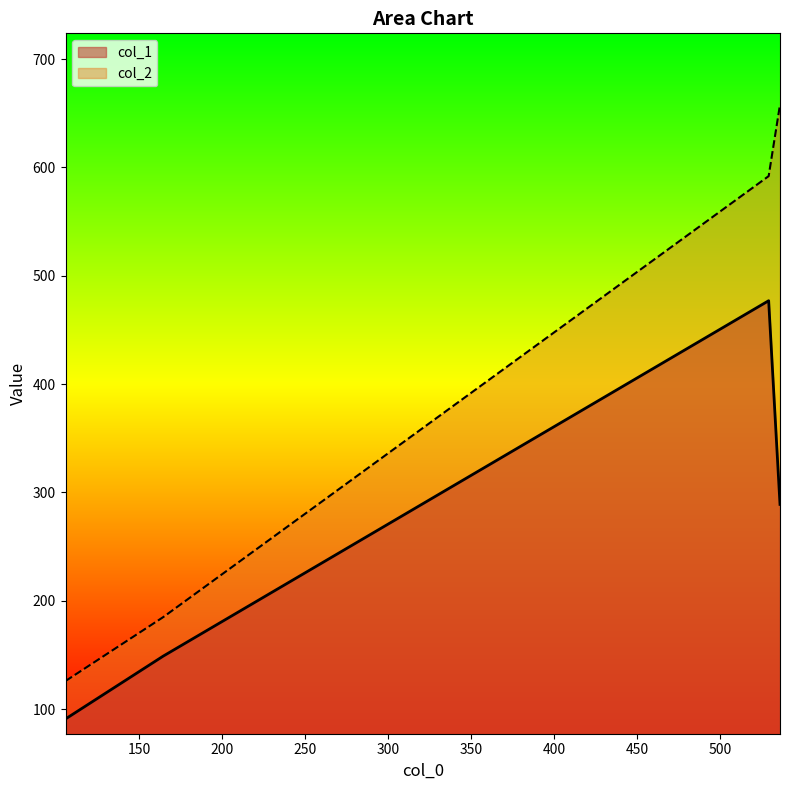

Which series has the largest total across all categories?

col_2